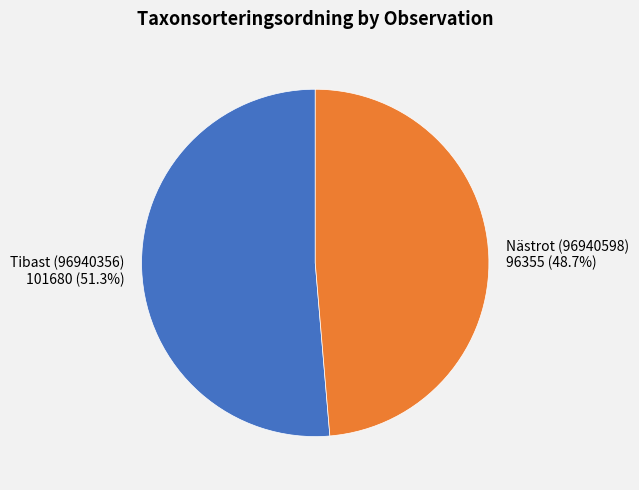

What percentage do Tibast (96940356) and Nästrot (96940598) together represent?

100.0%